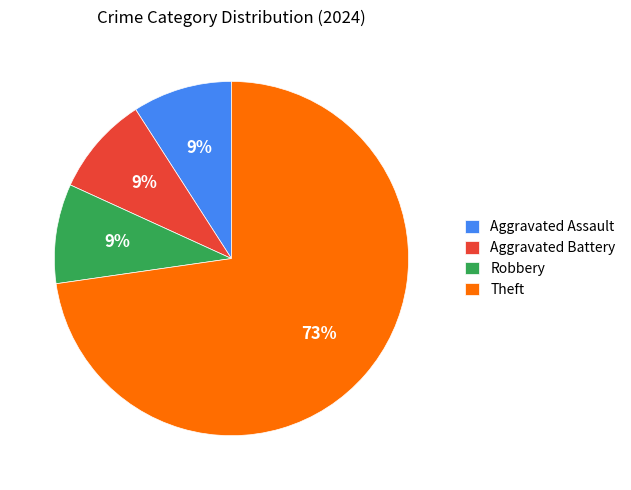

Which slice is the largest?

Theft